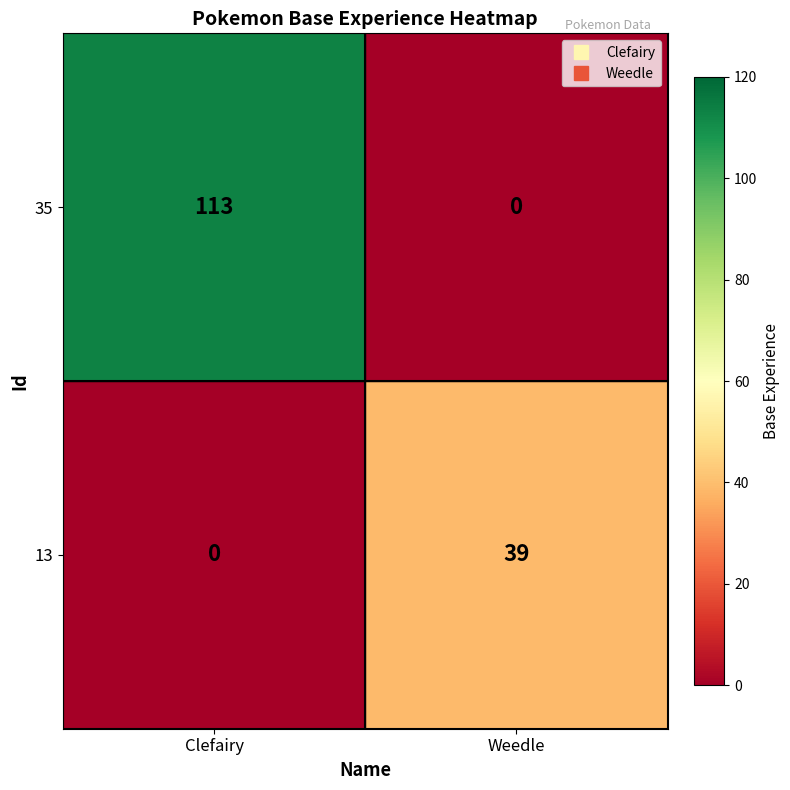

Which series changed the most between Clefairy and Weedle?

35